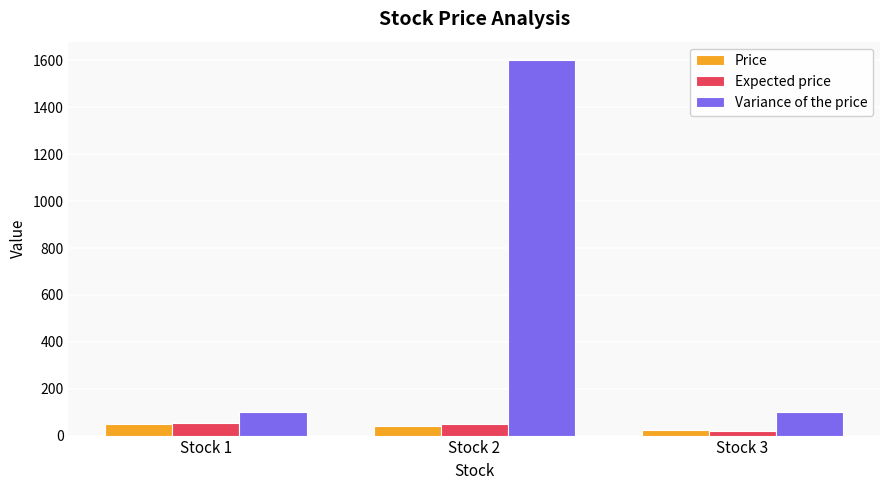

The value of Expected price at Stock 1 is 55. True or false?

True